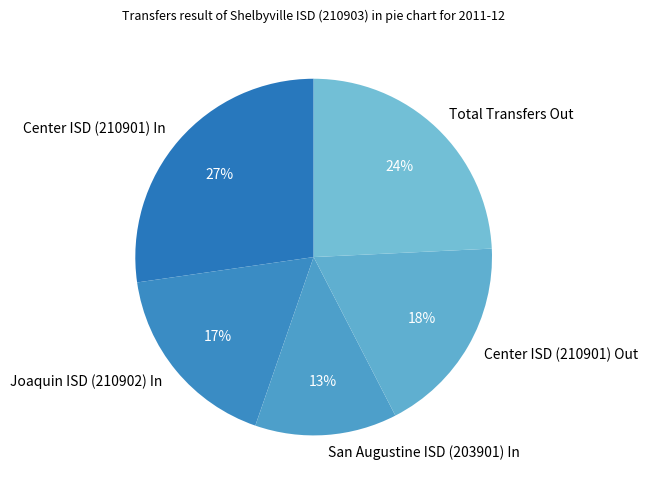

Do Center ISD (210901) In and Center ISD (210901) Out together represent more than half of the pie?

No